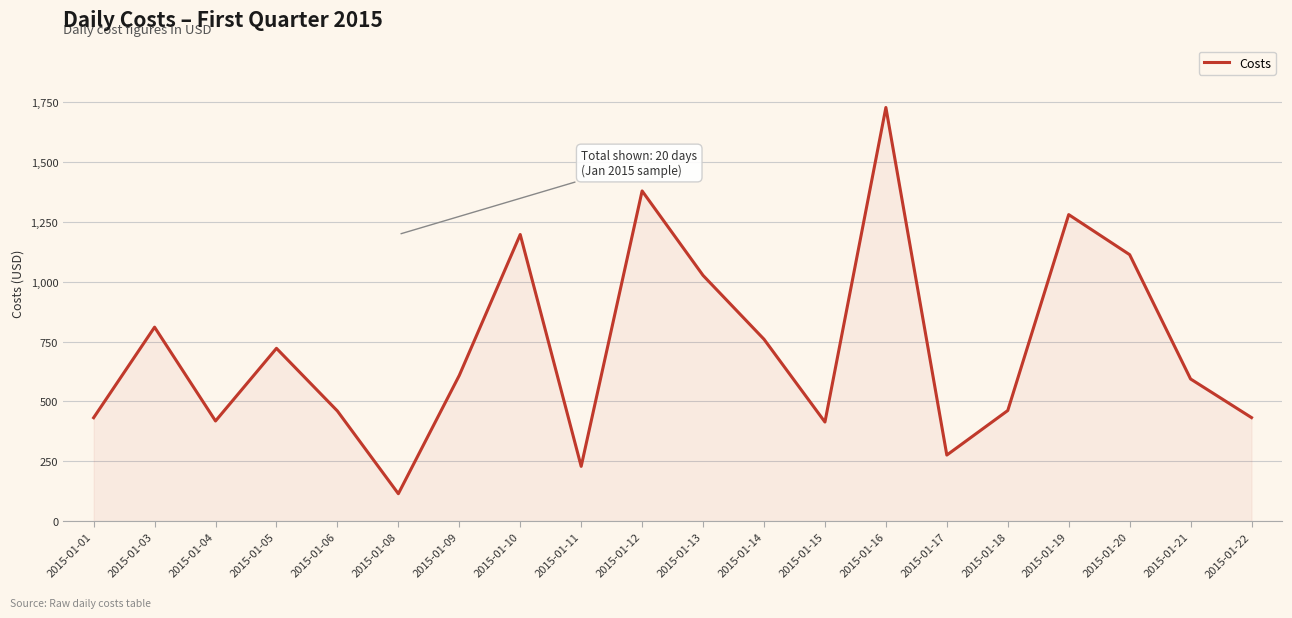

Does the chart have visible grid lines?

Yes